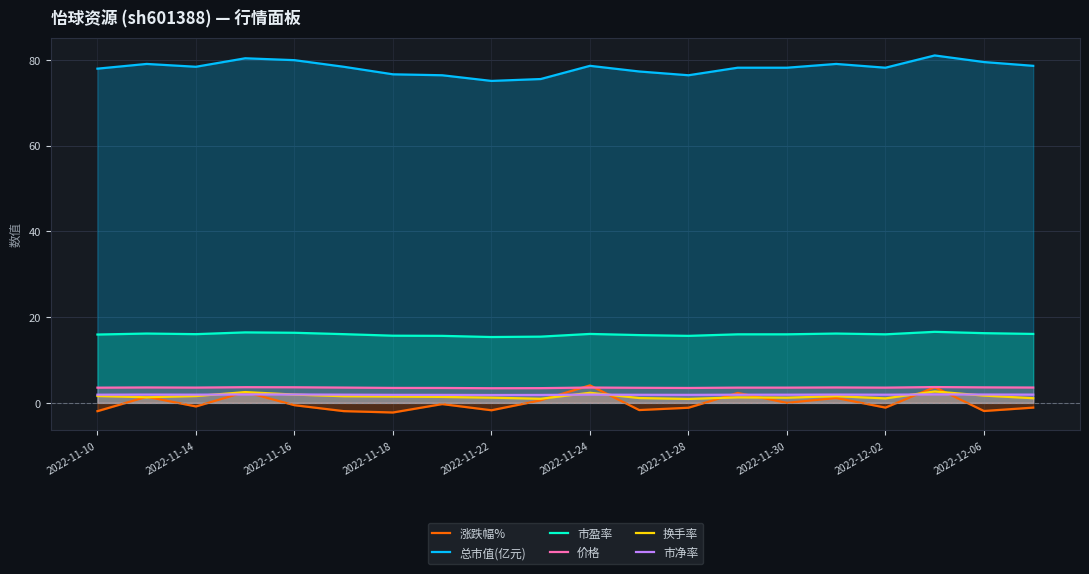

The 市净率 series shows 1.9 at 2022-11-18. True or false?

True